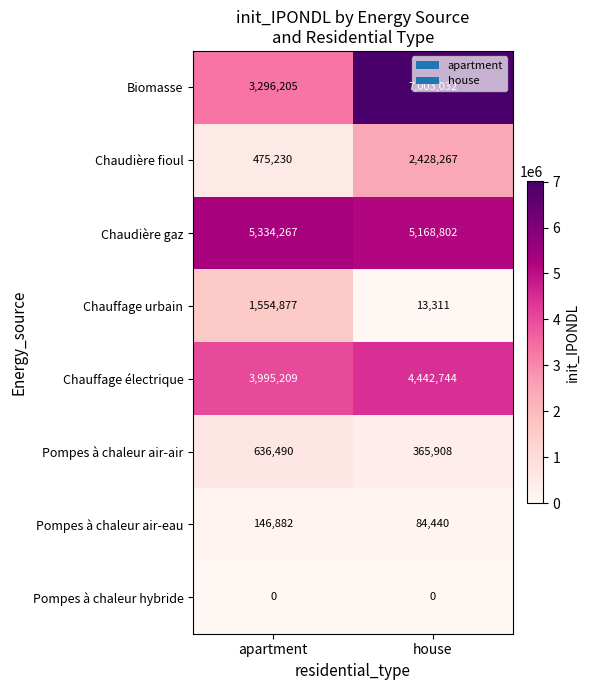

What value does the Chauffage électrique series have at house, to the nearest 100?

4442700